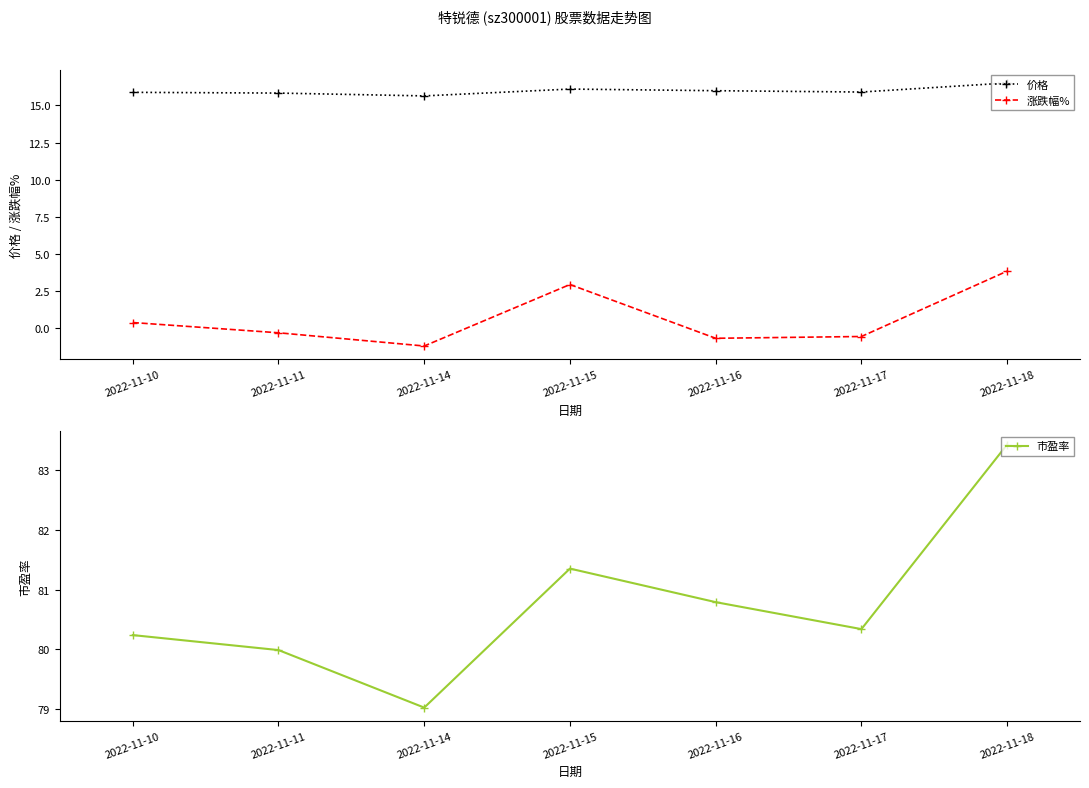

Does the chart have visible grid lines?

No